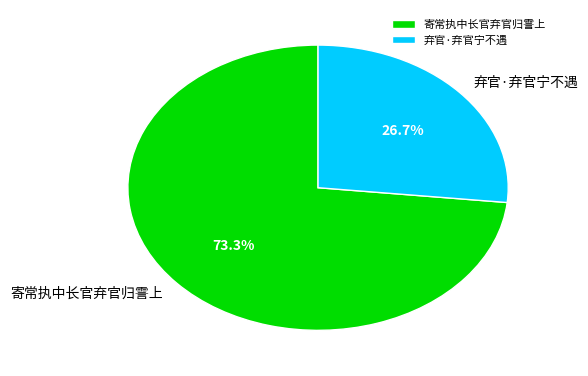

The 寄常执中长官弃官归霅上 slice represents 73% of the pie. True or false?

True